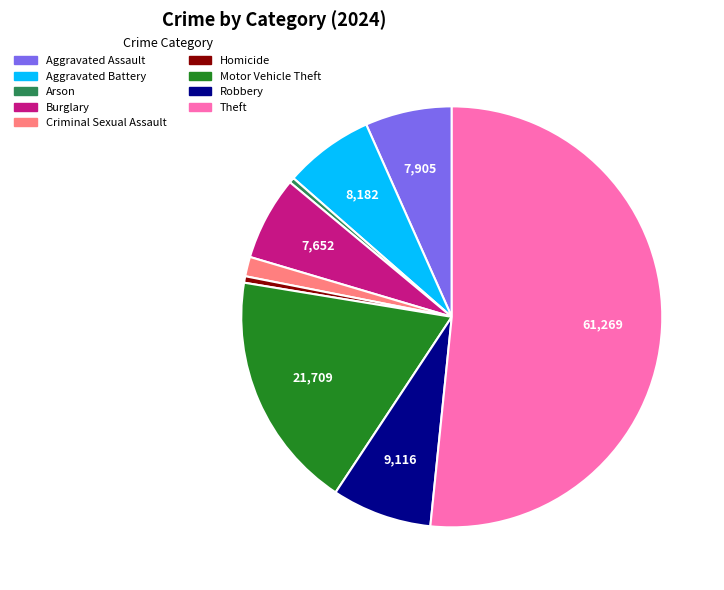

The Arson slice represents 0% of the pie. True or false?

True